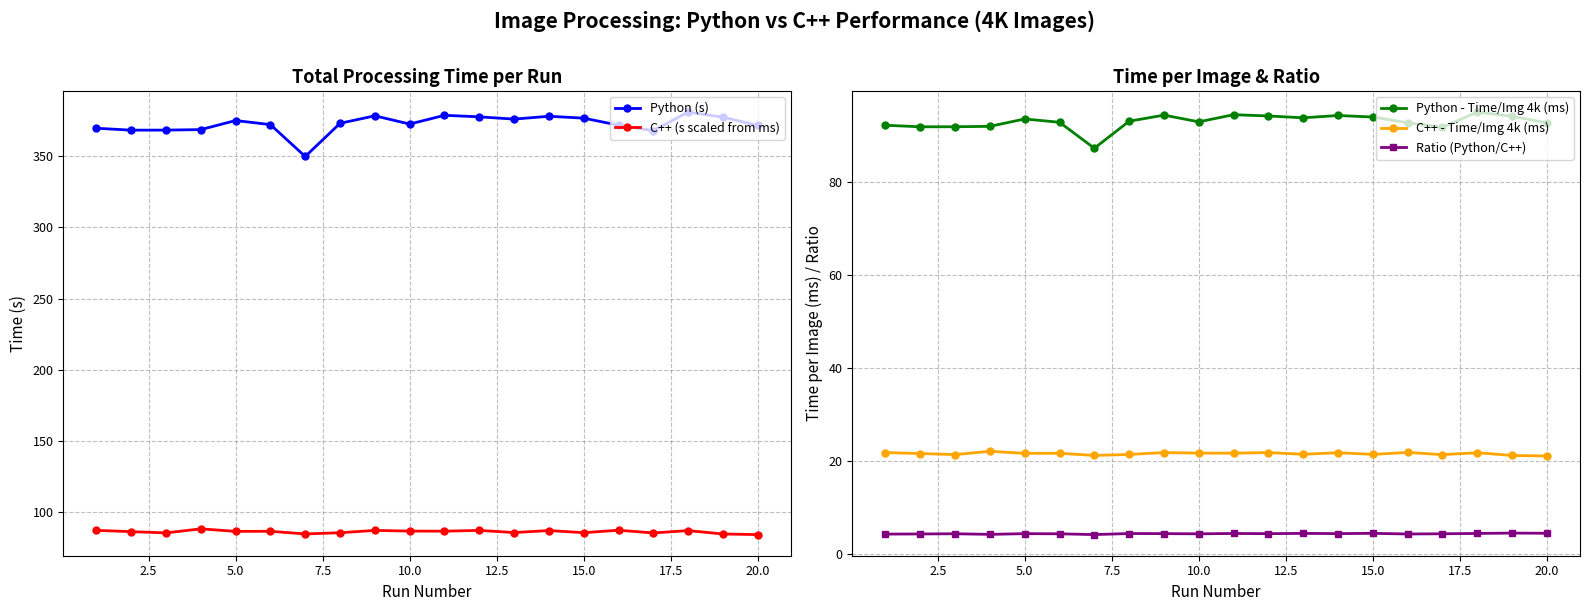

What is the maximum value for C++ - Time/Img 4k (ms)?

22.0